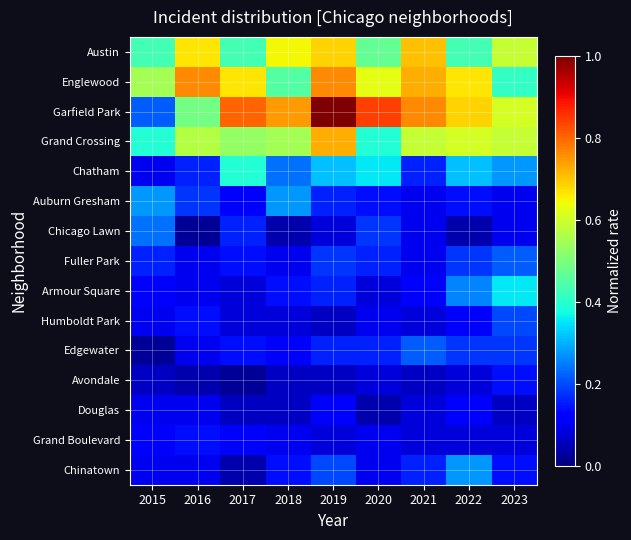

At 2022, list the series in order from smallest to largest.

Chicago Lawn, Avondale, Grand Boulevard, Humboldt Park, Douglas, Auburn Gresham, Fuller Park, Edgewater, Armour Square, Chinatown, Chatham, Austin, Grand Crossing, Englewood, Garfield Park